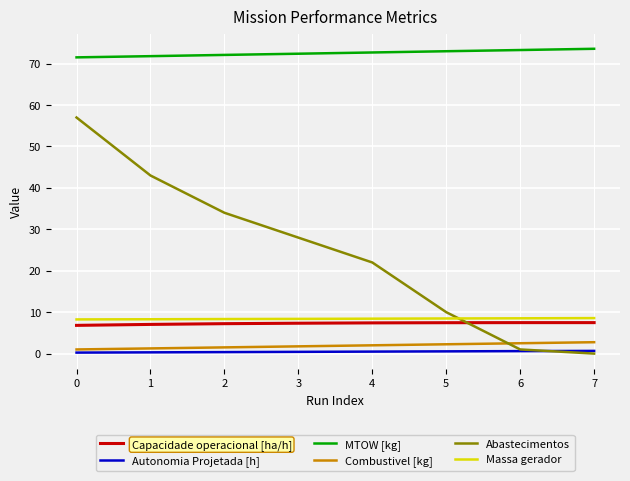

At which category is the sum across all series the highest?

0